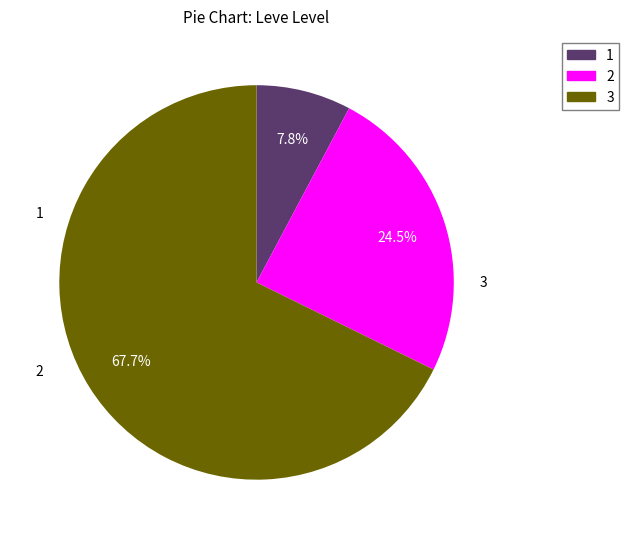

Combined, do 2 and 1 account for over 50%?

No